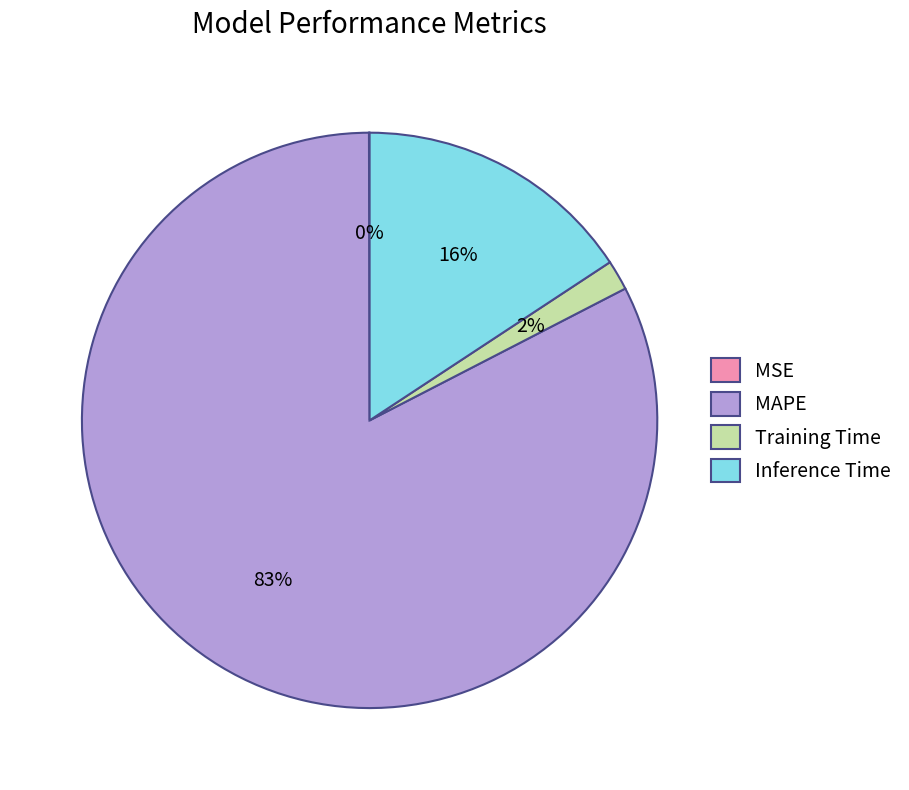

Between MAPE and Inference Time, which is larger?

MAPE